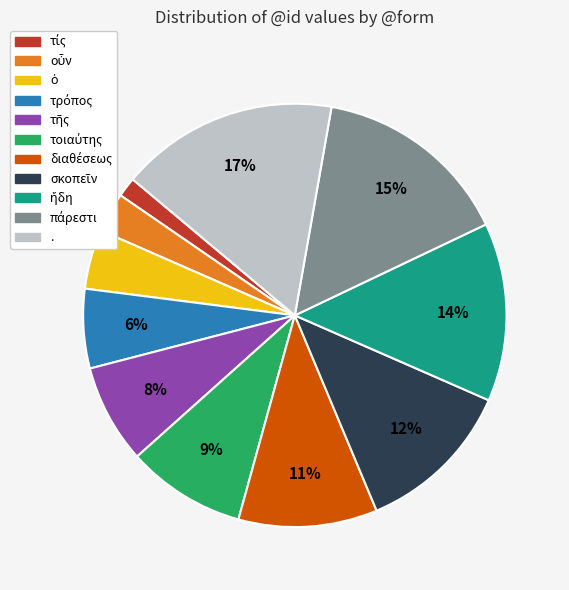

To the nearest percent, what is the average slice percentage?

9%